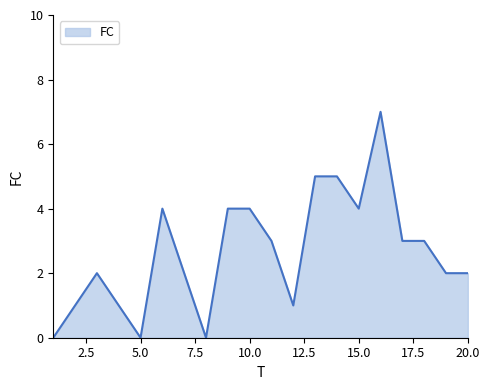

What is the difference between the maximum and minimum values?

7